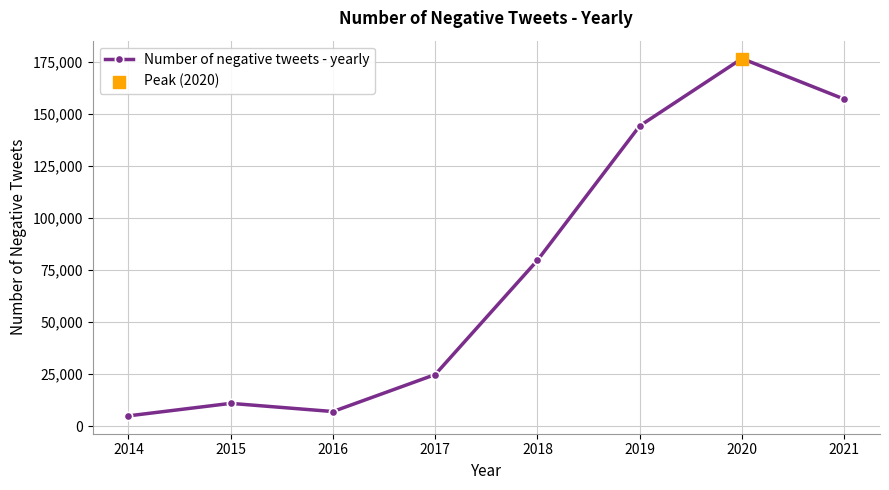

What is the change in value from 2015 to 2017?

+13844